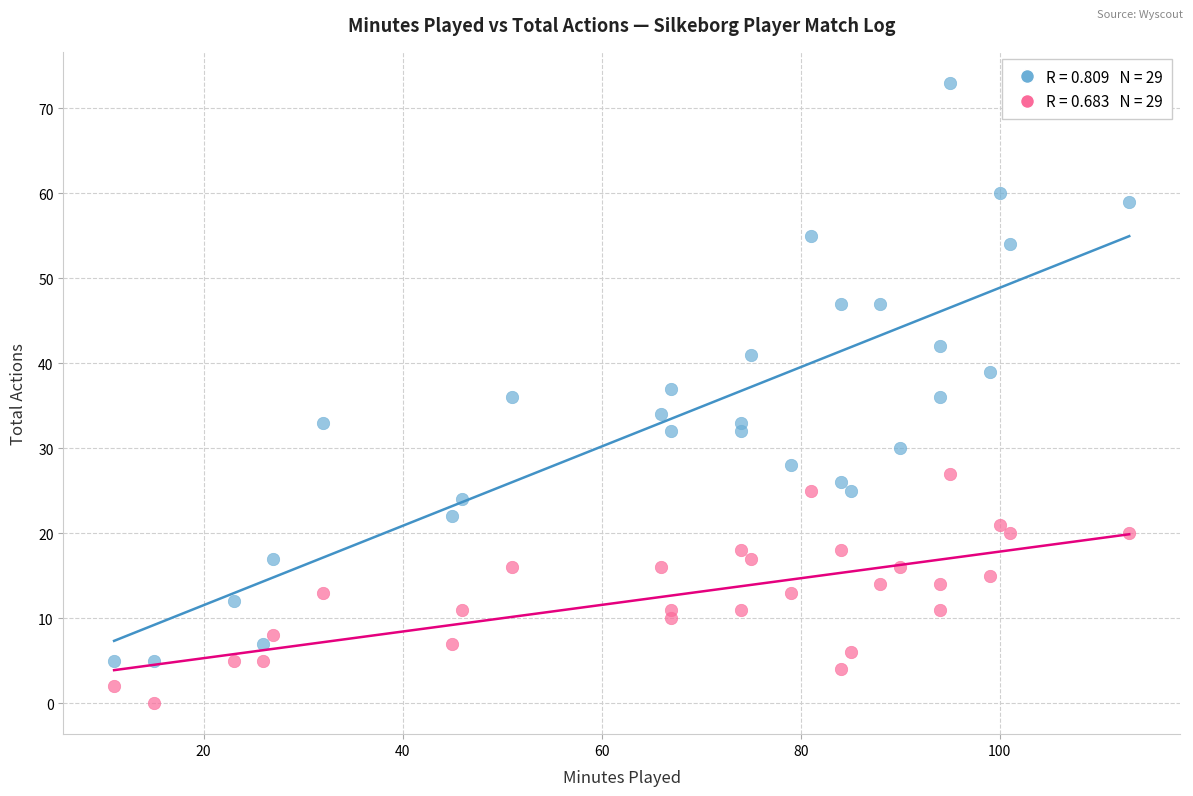

Across all data points, what is the range of Y values (max minus min)?

73